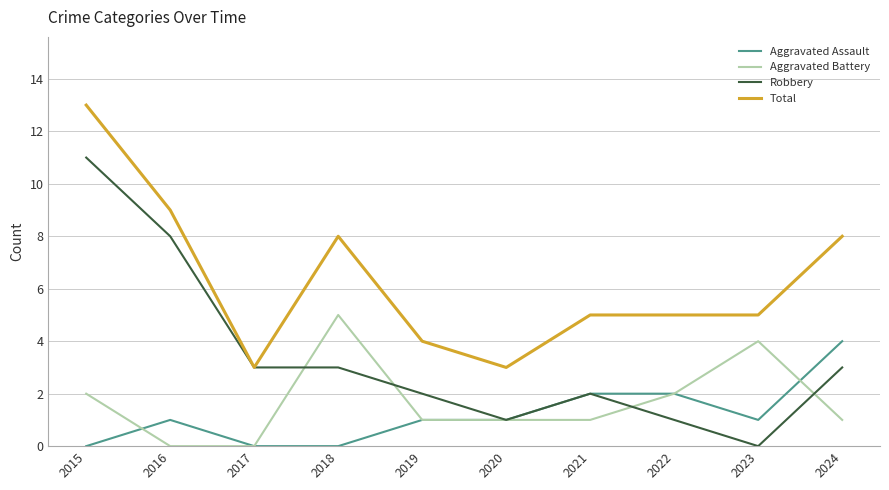

True or false: Aggravated Assault has a value of 2 at 2018.

False